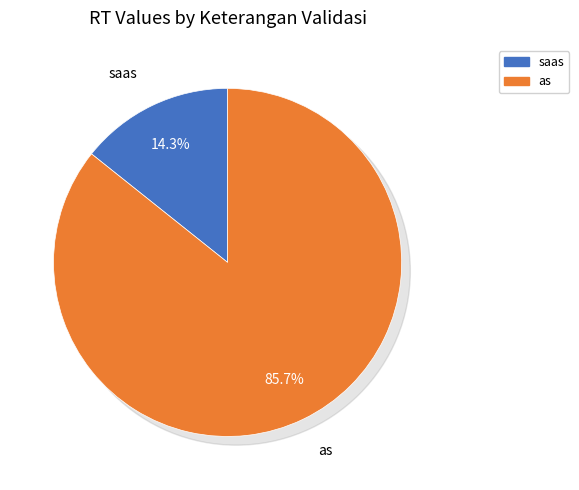

To the nearest percent, what portion does as represent?

86%